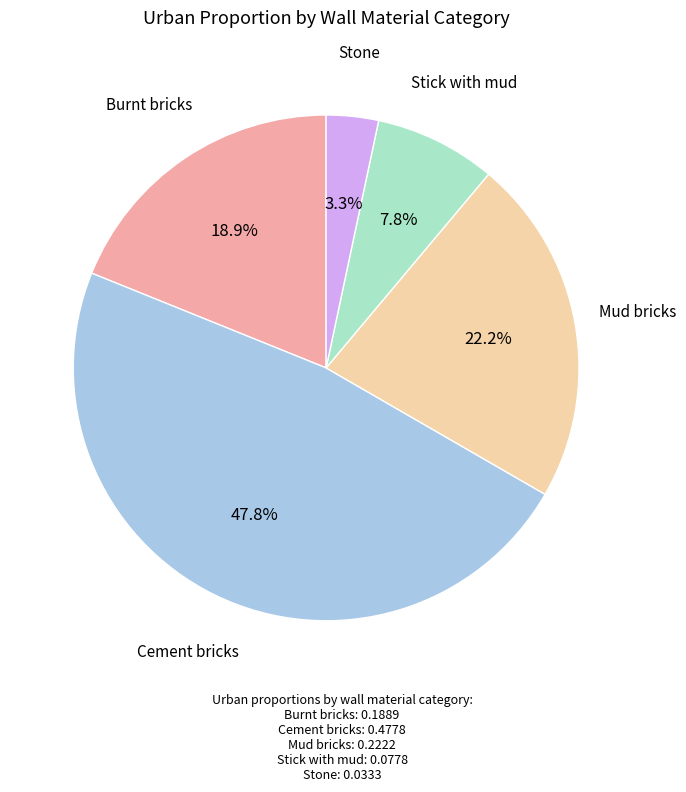

What is the total percentage of Burnt bricks and Cement bricks?

66.7%